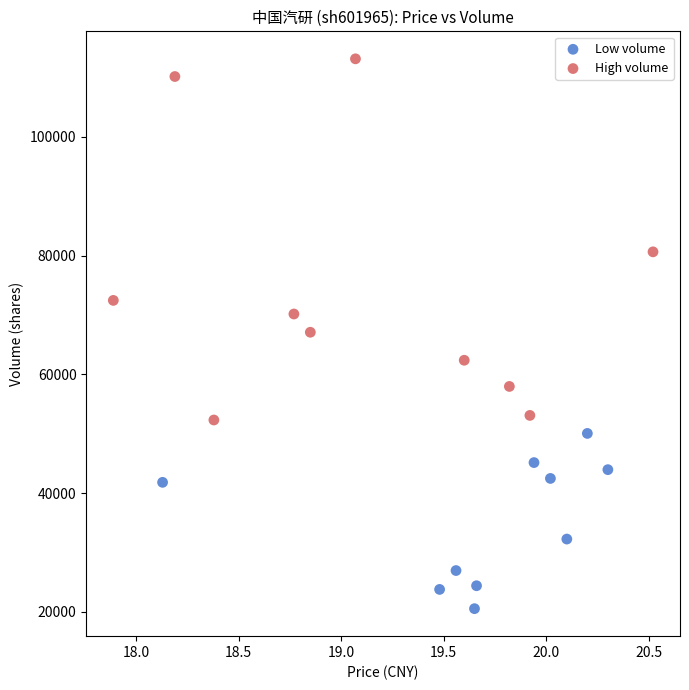

Which series contains the lowest Y value?

Low volume